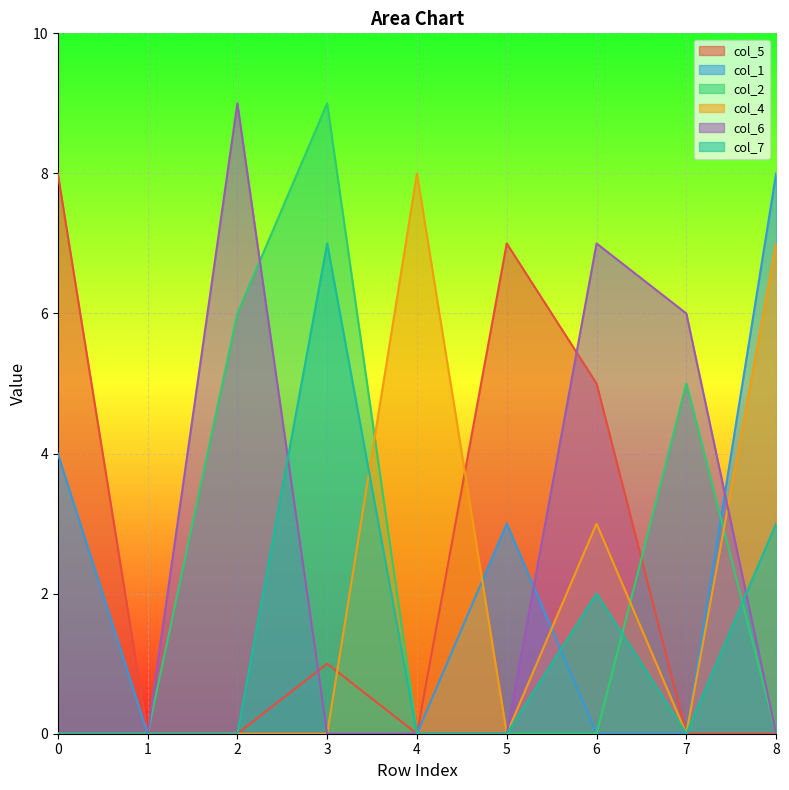

Does the chart display data point markers on the line(s)?

No